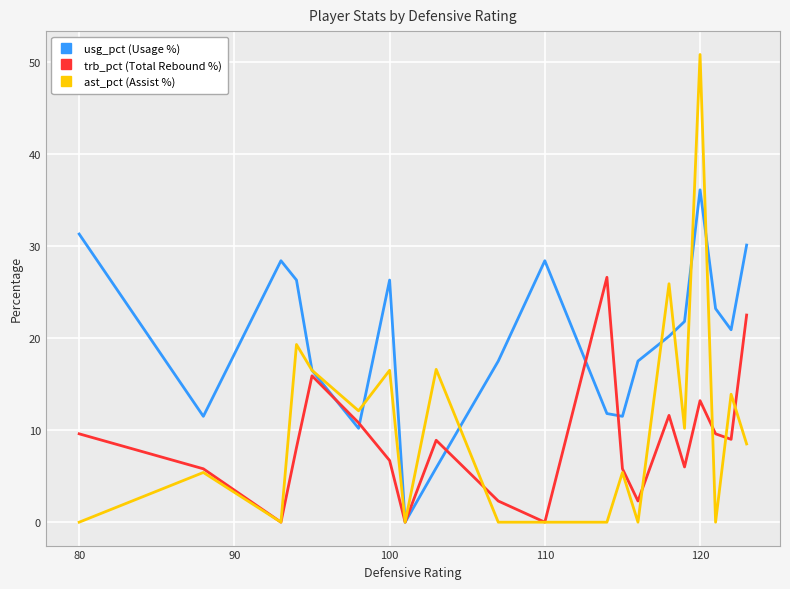

Which series has the widest spread of values?

ast_pct (Assist %)